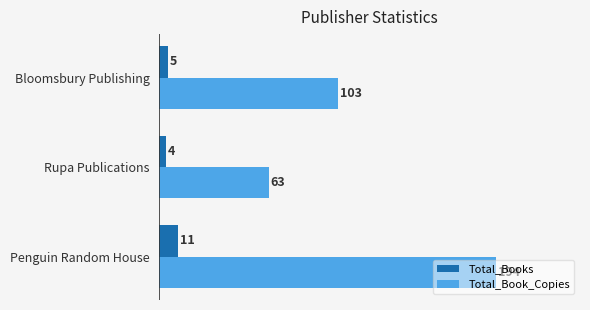

Which series has the largest total across all categories?

Total_Book_Copies